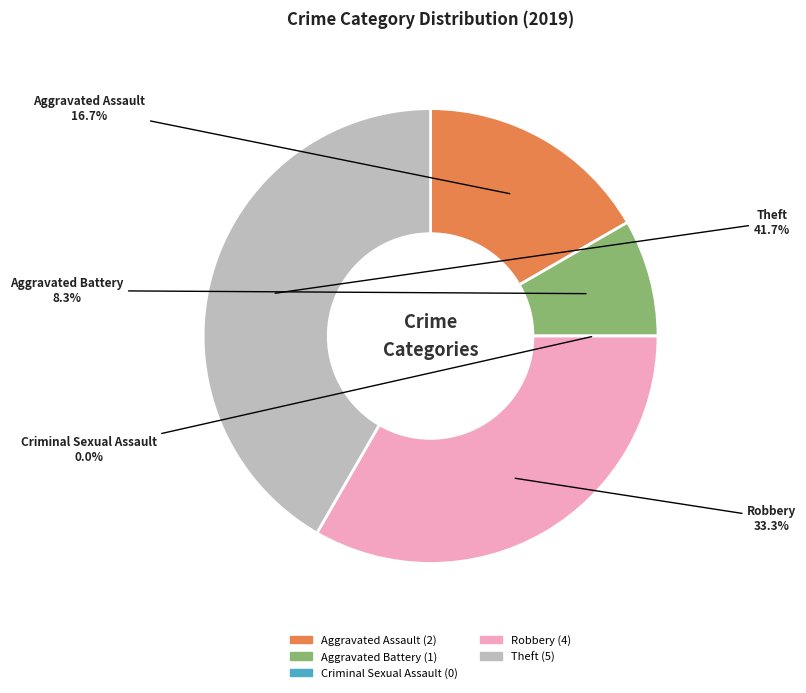

Is it true that Theft is 33% of the pie?

False